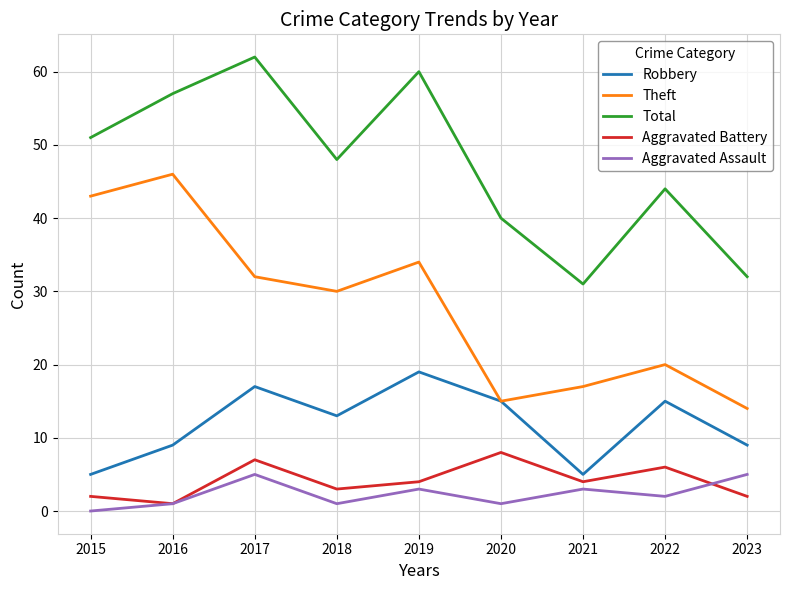

Count the number of categories in the chart.

9